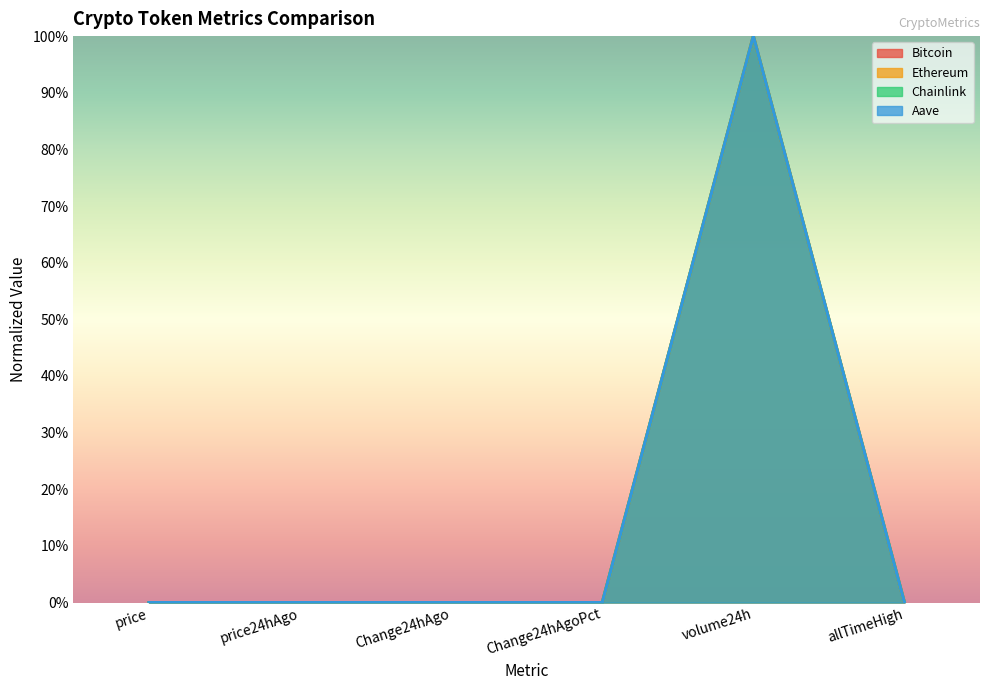

What is the maximum value shown in the chart?

1.0